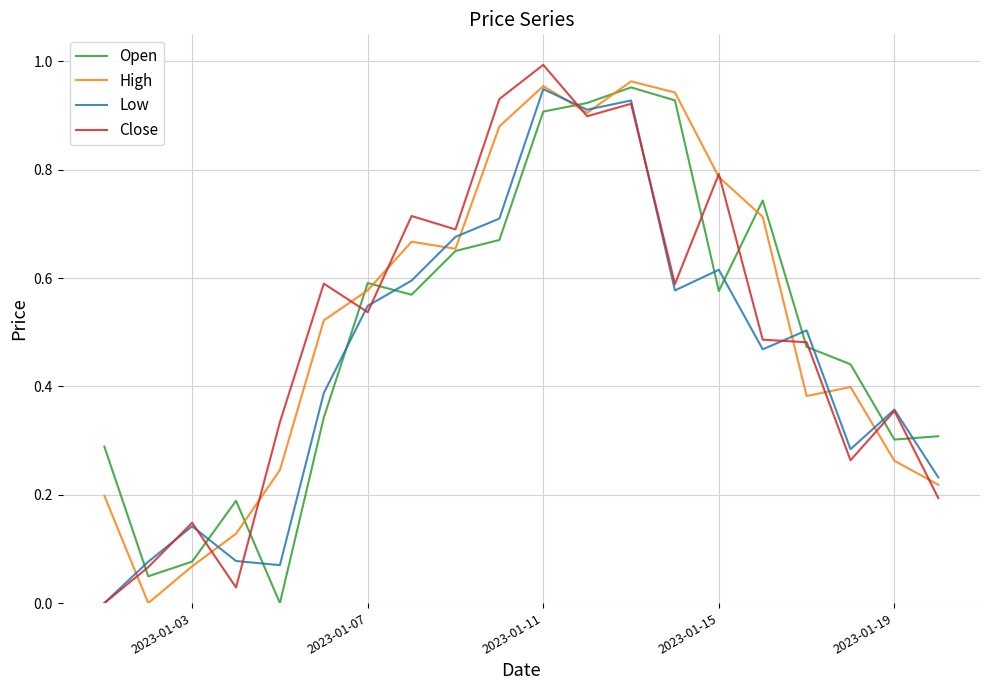

How many times do Low and Open cross each other?

12